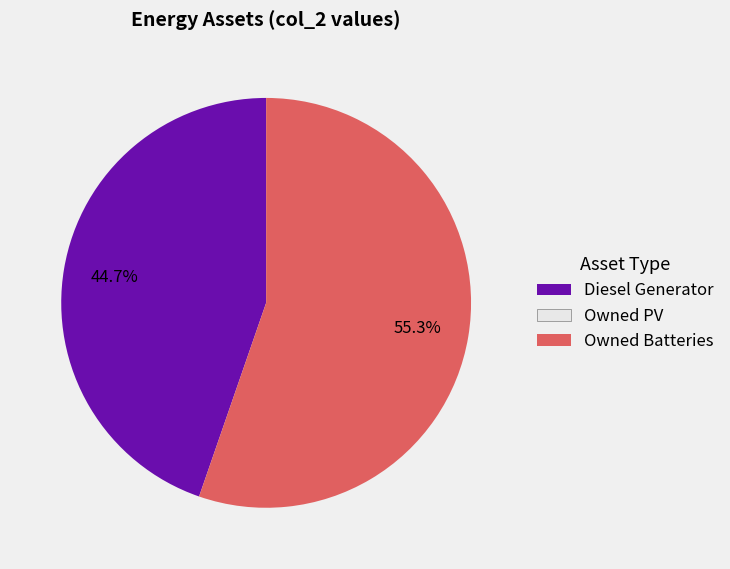

Is there any slice that represents more than half of the pie?

Yes